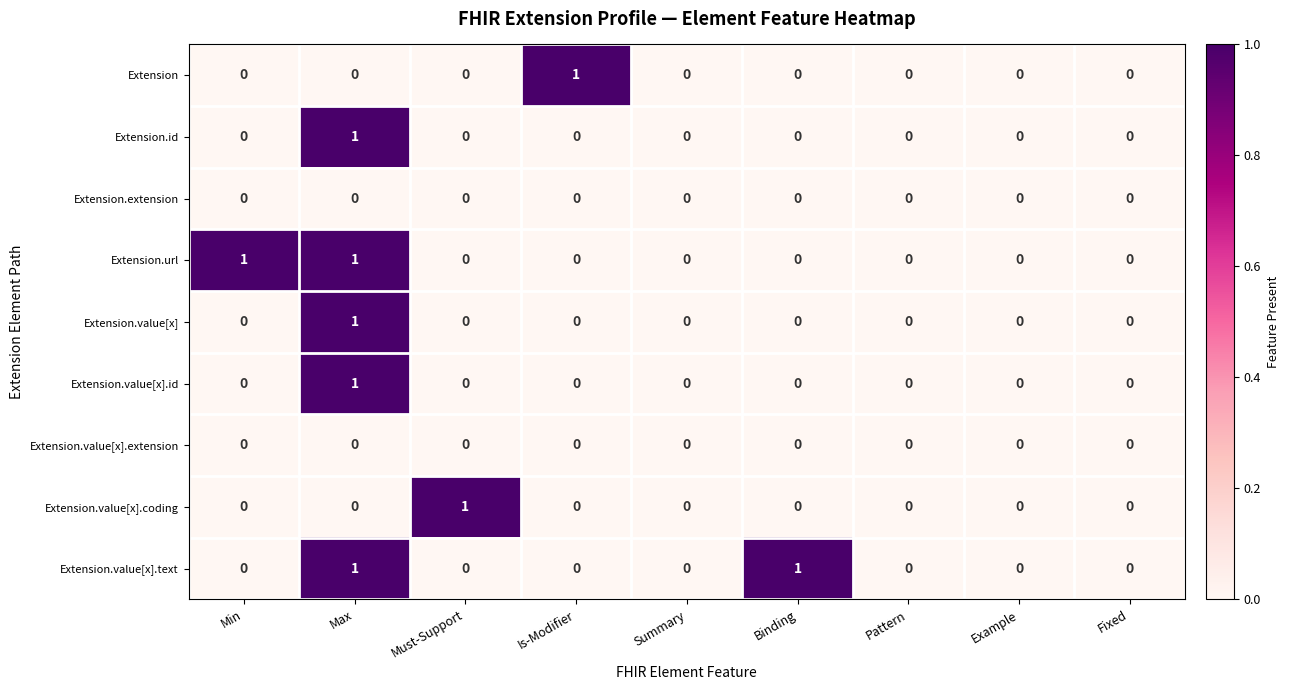

The Extension.id series shows 0 at Pattern. True or false?

True